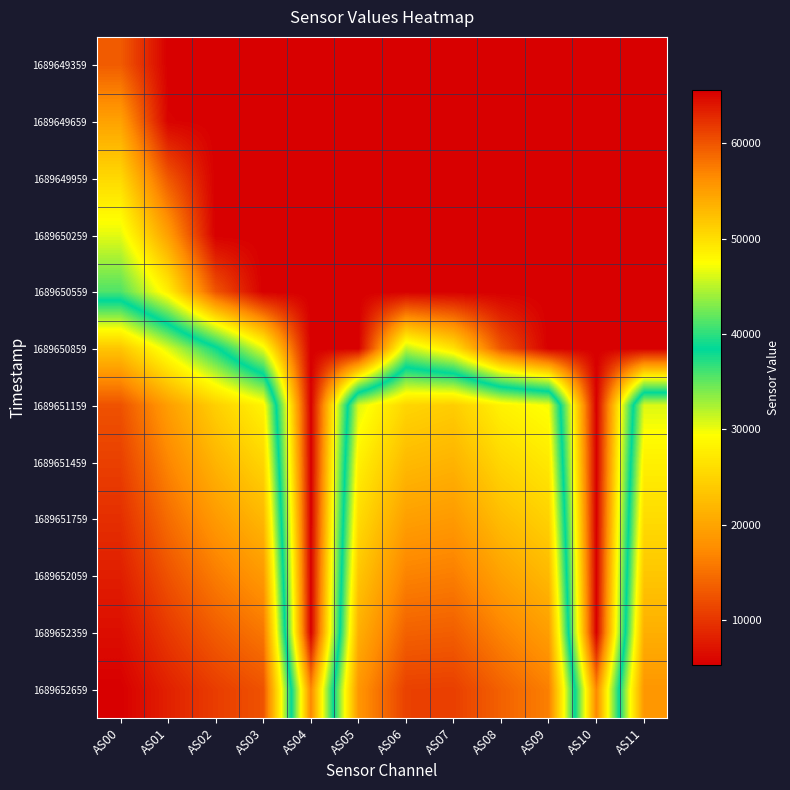

Rank the series at AS02 from lowest to highest value.

1689652659, 1689652359, 1689652059, 1689651759, 1689651459, 1689651159, 1689650859, 1689650559, 1689649359, 1689649659, 1689649959, 1689650259